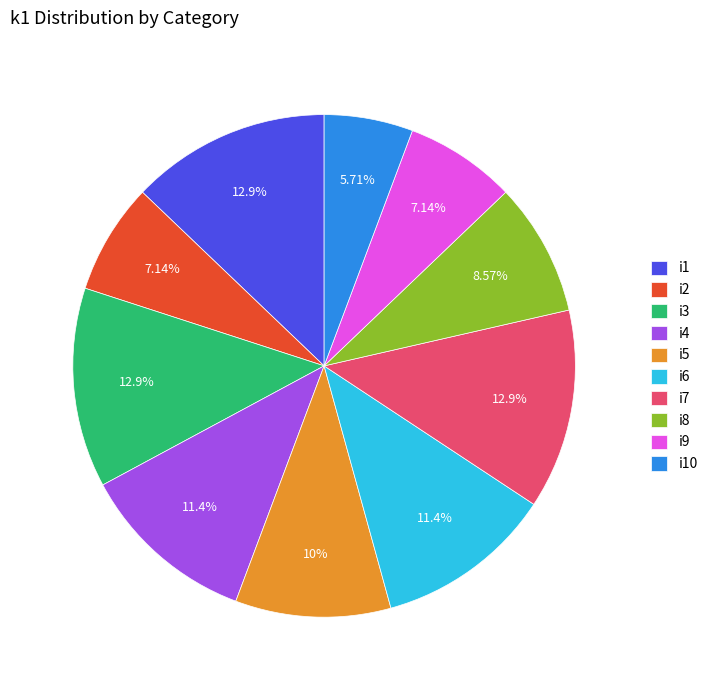

Combined, do i4 and i3 account for over 50%?

No